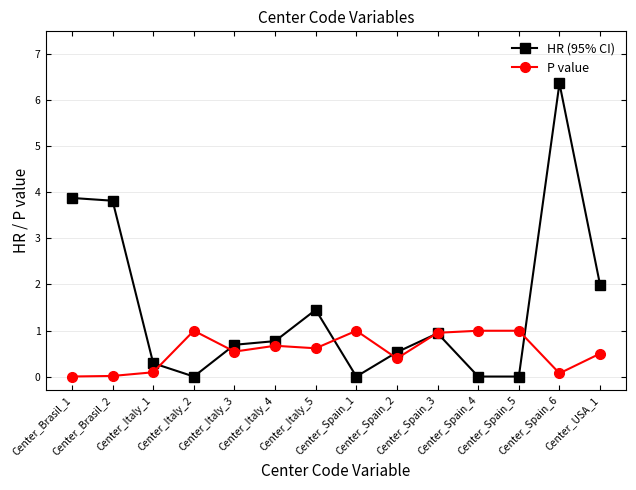

Does the chart have visible grid lines?

Yes